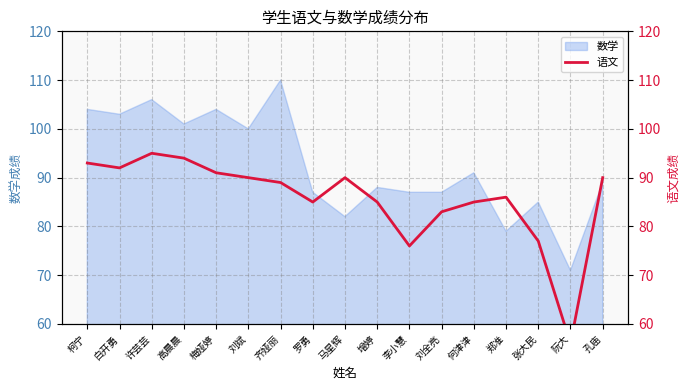

Which category has the lowest value across all series?

阮大